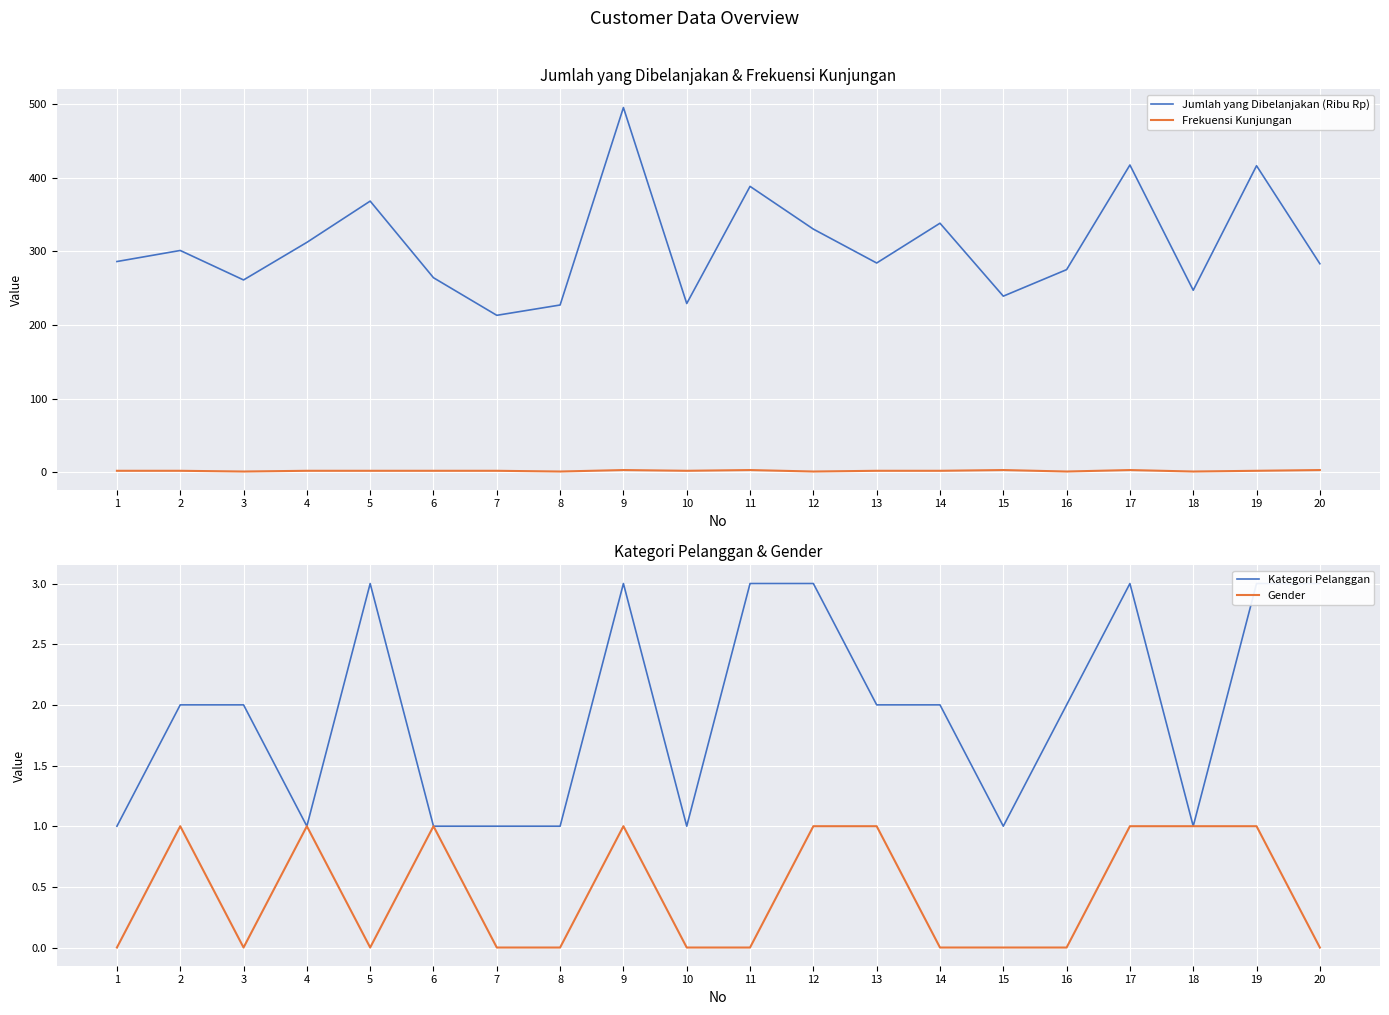

At 15, list the series in order from largest to smallest.

Jumlah yang Dibelanjakan (Ribu Rp), Frekuensi Kunjungan, Kategori Pelanggan, Gender